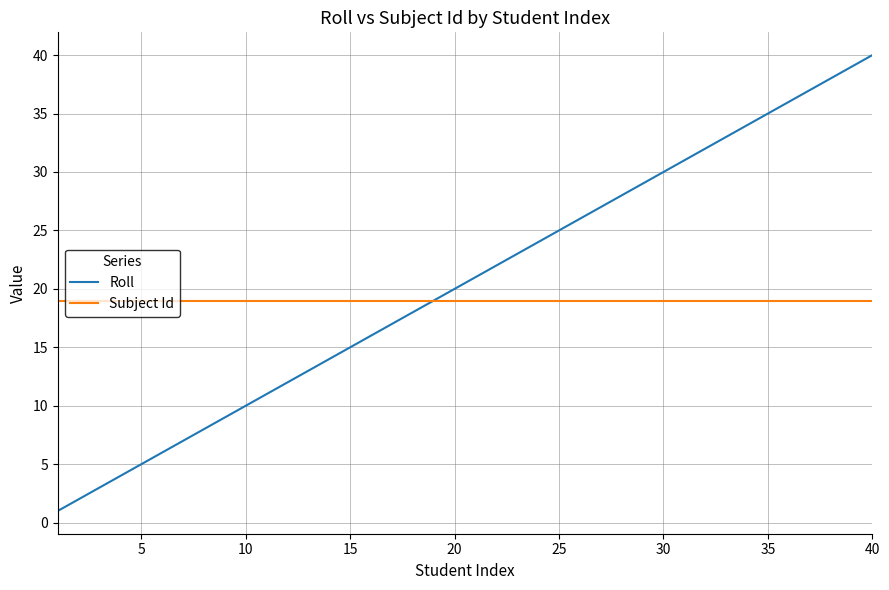

What is the difference between the maximum and minimum values in the Roll series?

39